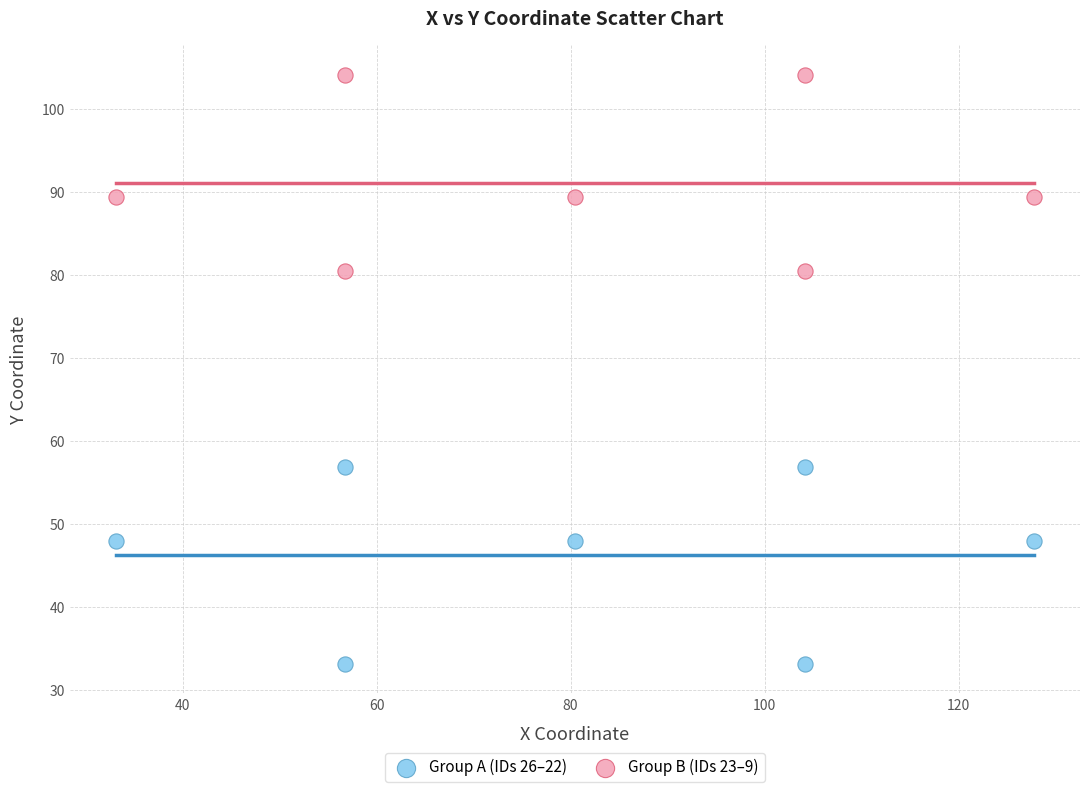

Which series reaches the minimum Y coordinate?

Group A (IDs 26–22)